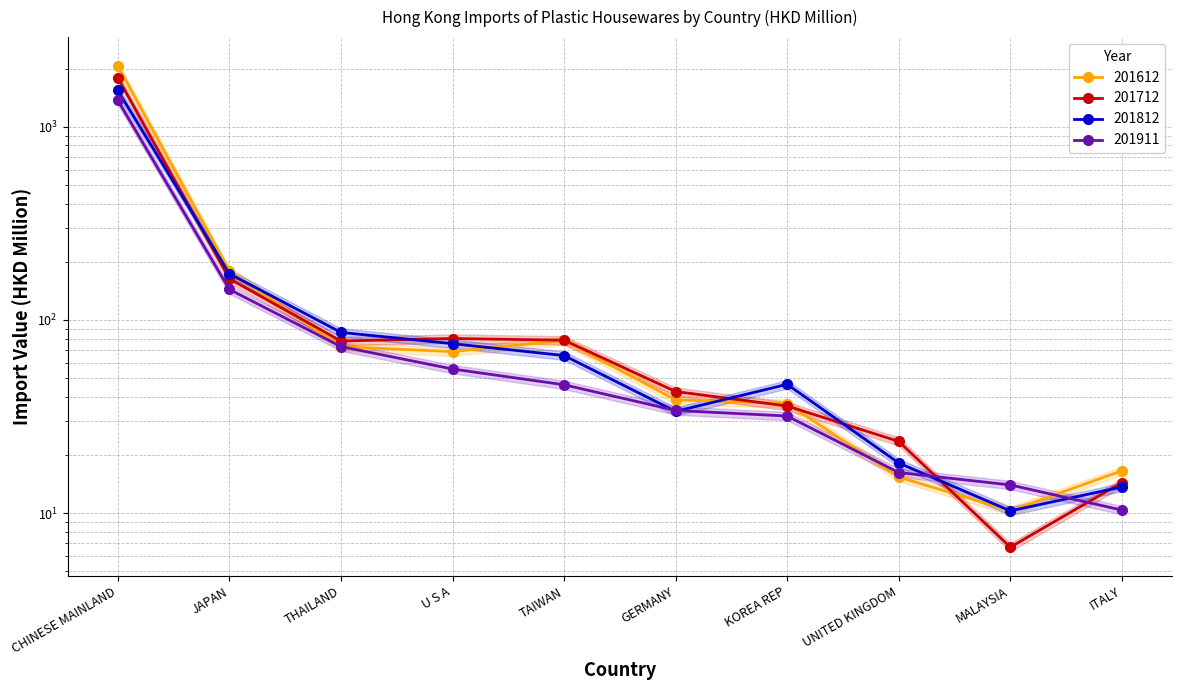

What is the sum of all 201612 values?

2586.2